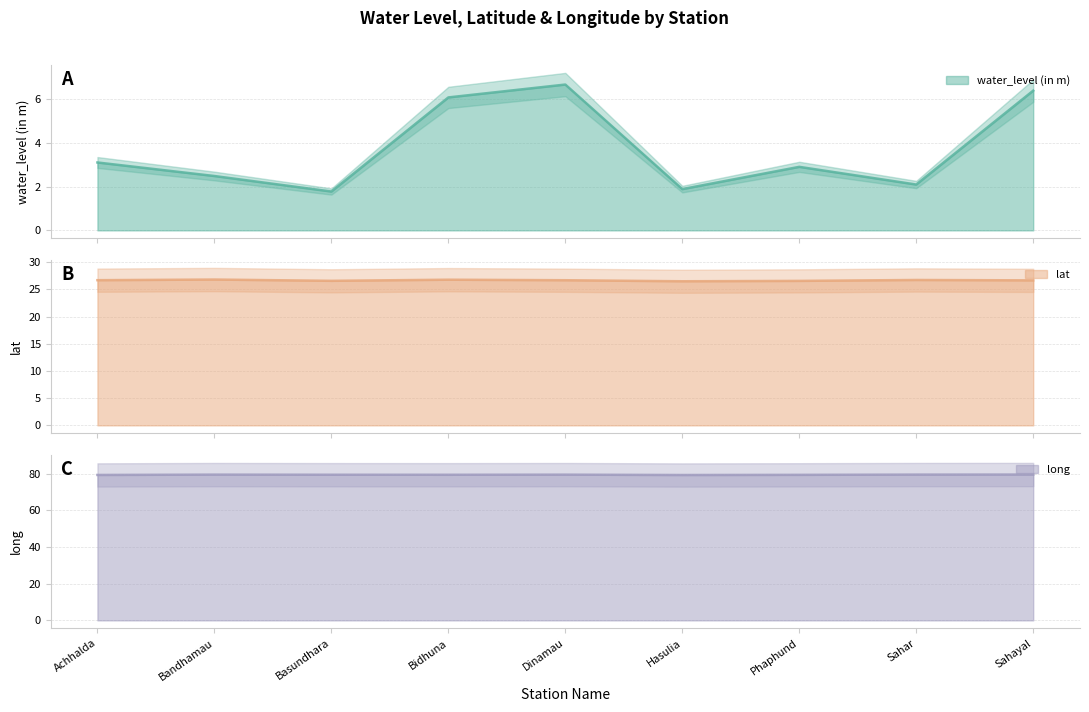

True or false: long and lat intersect in this chart.

False